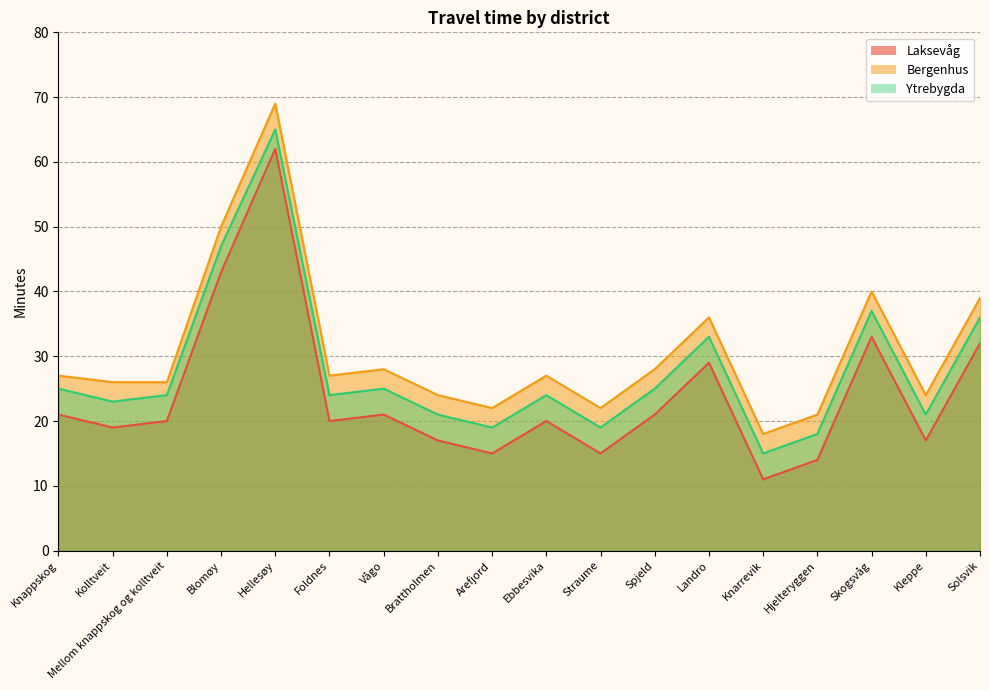

What are all the series names shown in the legend?

Laksevåg, Bergenhus, Ytrebygda